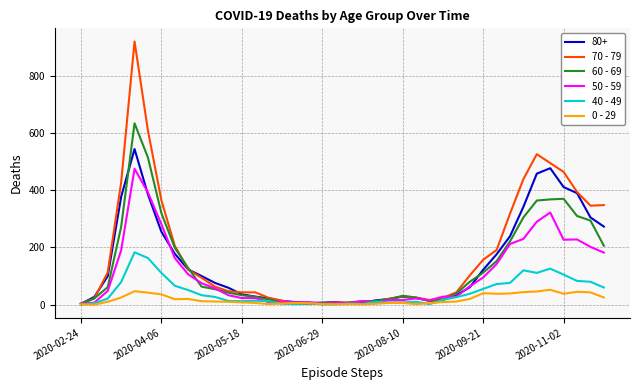

Which series has the largest range (max minus min)?

70 - 79